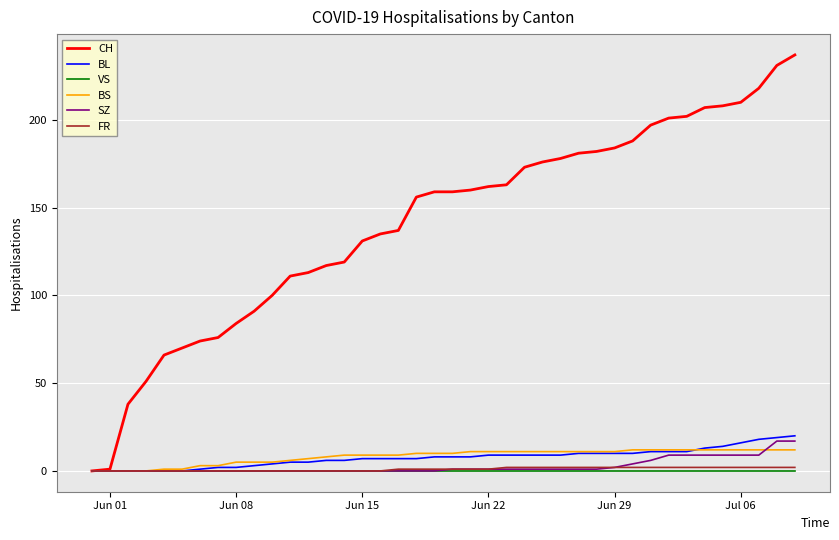

What is the average value of the CH series?

141